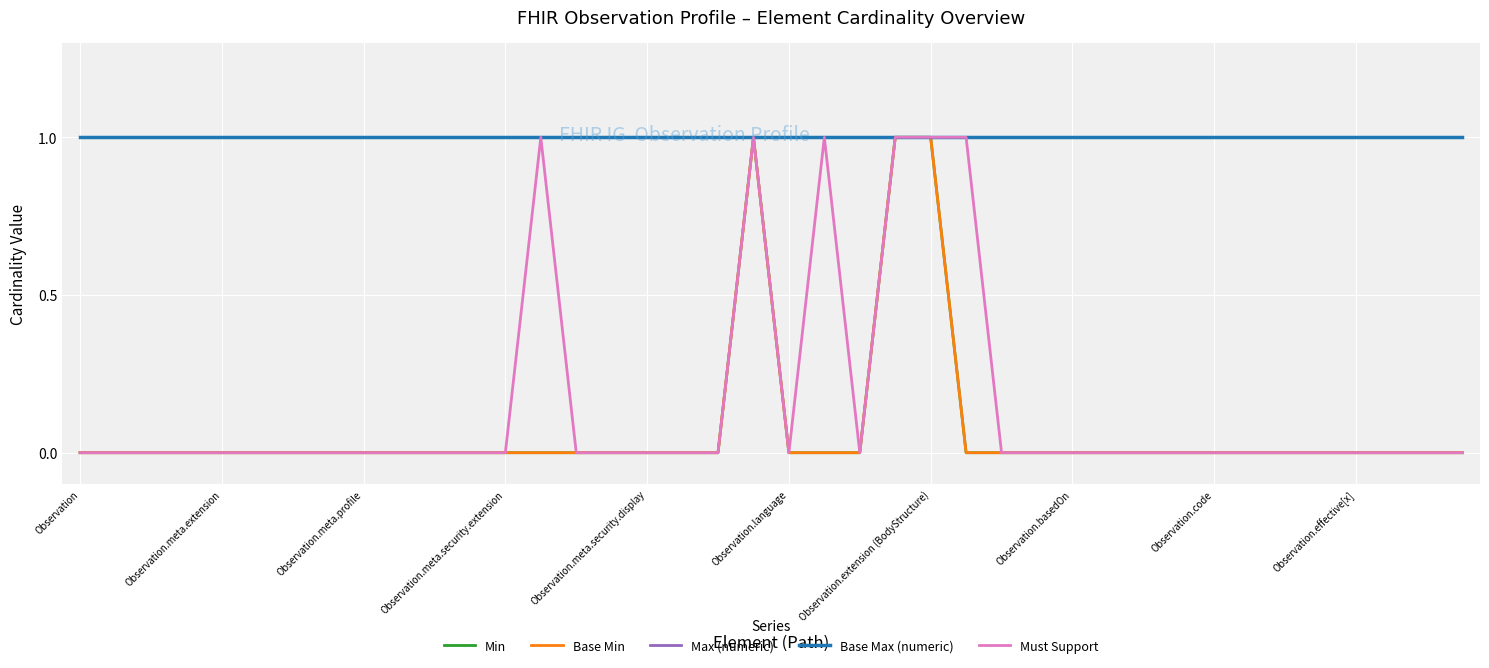

Is this an area chart (filled region under the line)?

No